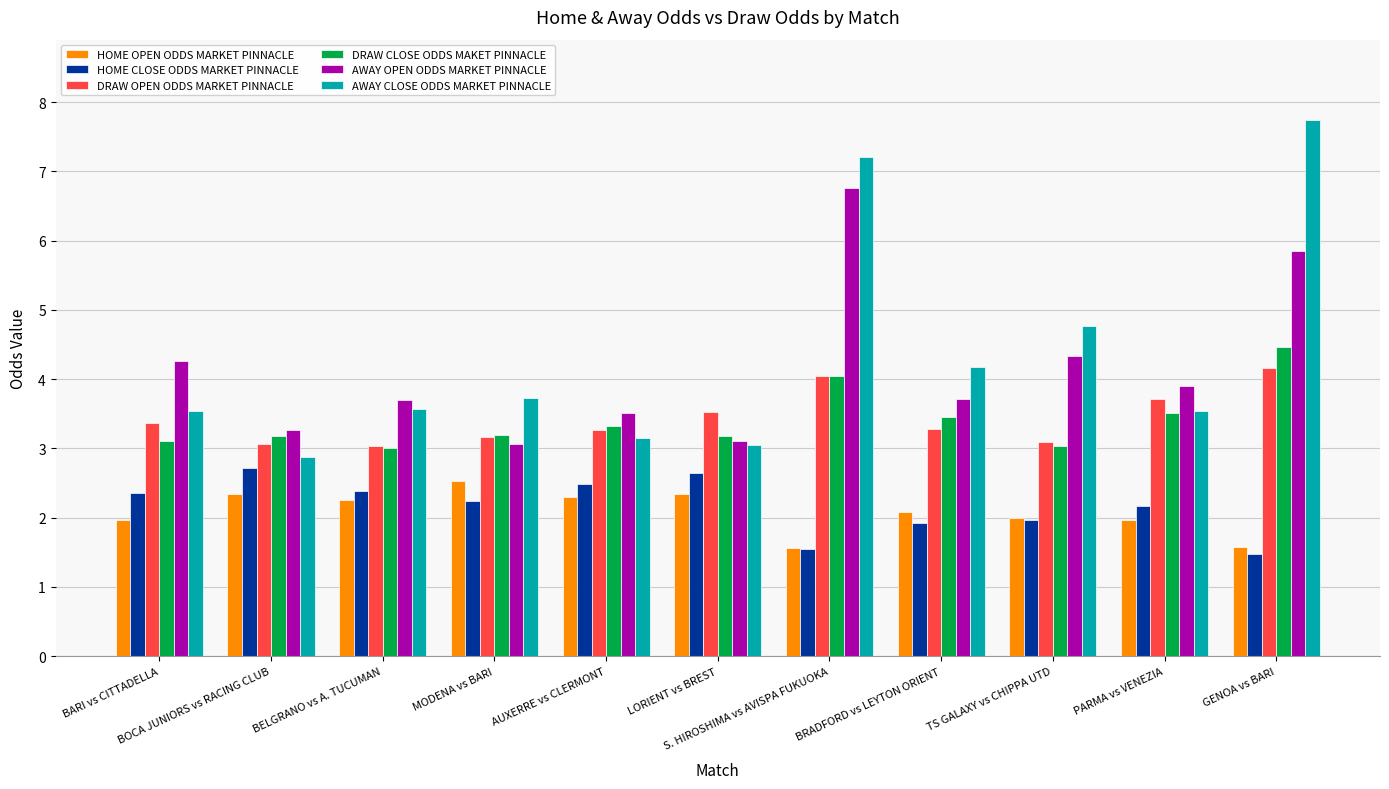

What is the sum of the AWAY OPEN ODDS MARKET PINNACLE values at TS GALAXY vs CHIPPA UTD and BOCA JUNIORS vs RACING CLUB?

7.6